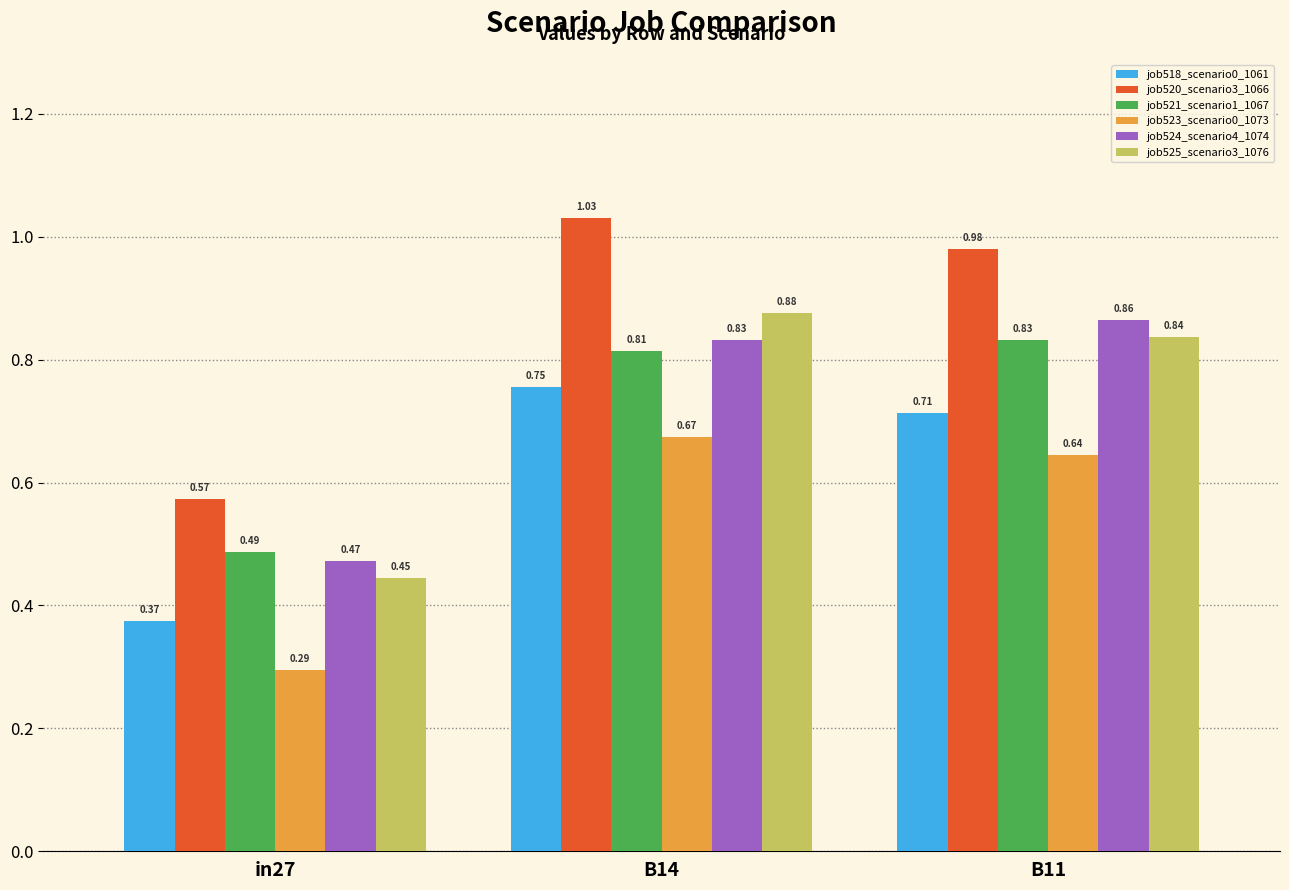

How many bars are there in each group?

6